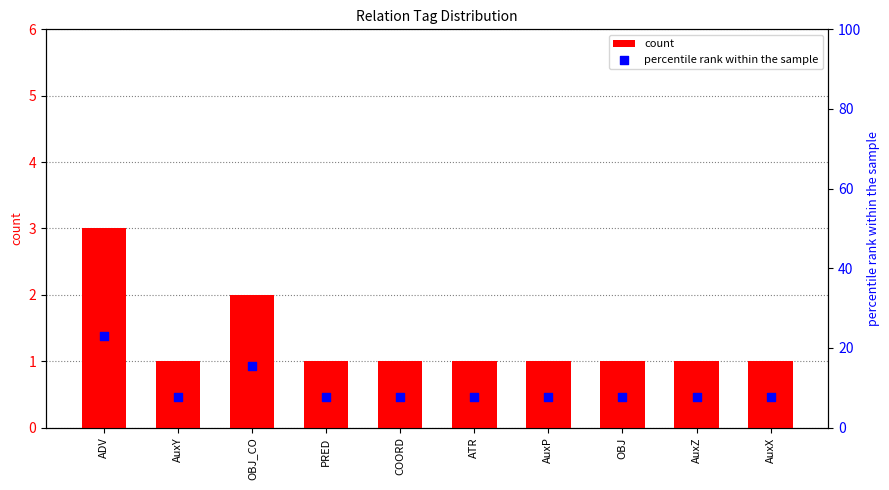

At how many categories does at least one series exceed 10?

2